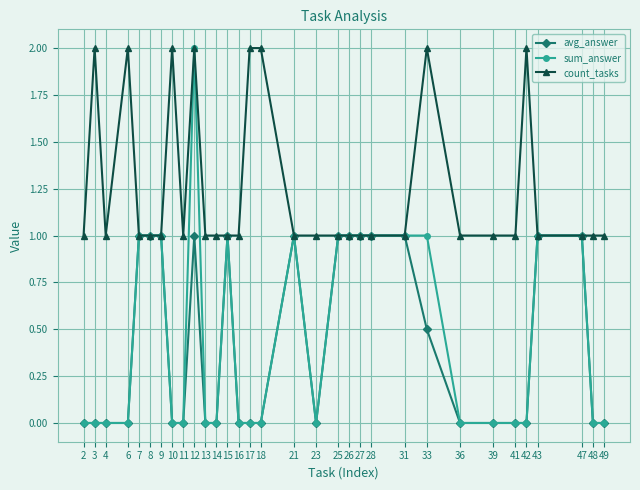

What is the difference between the highest and lowest values at 17?

2.0